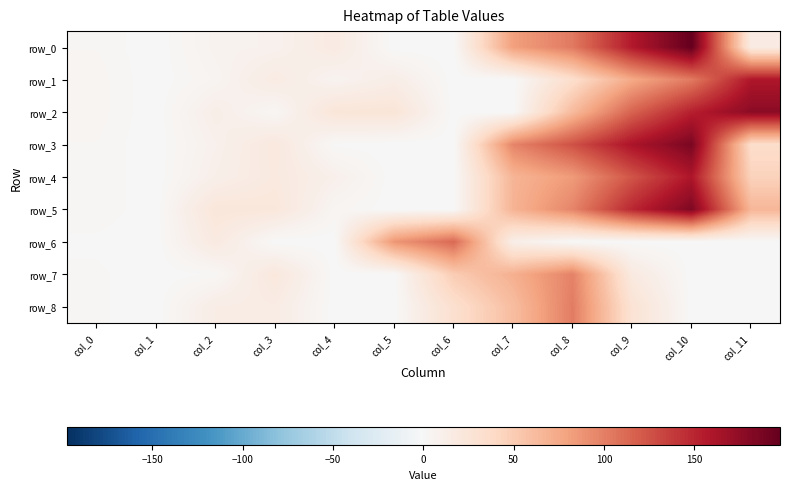

How many data points in row_7 are less than 2?

5